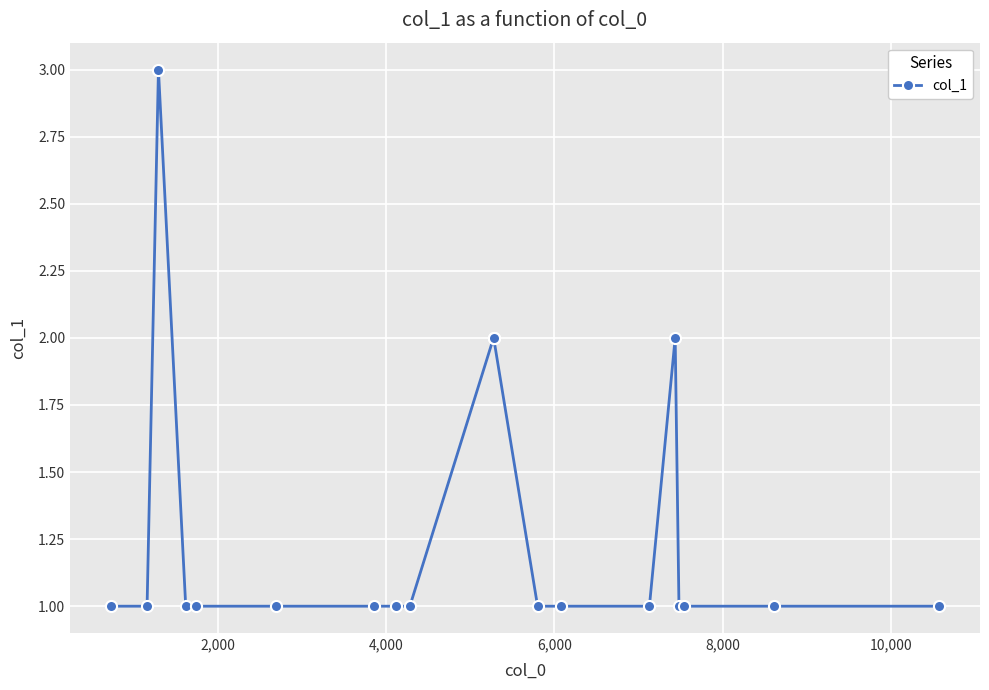

What is the value of the 15th point from the left?

2